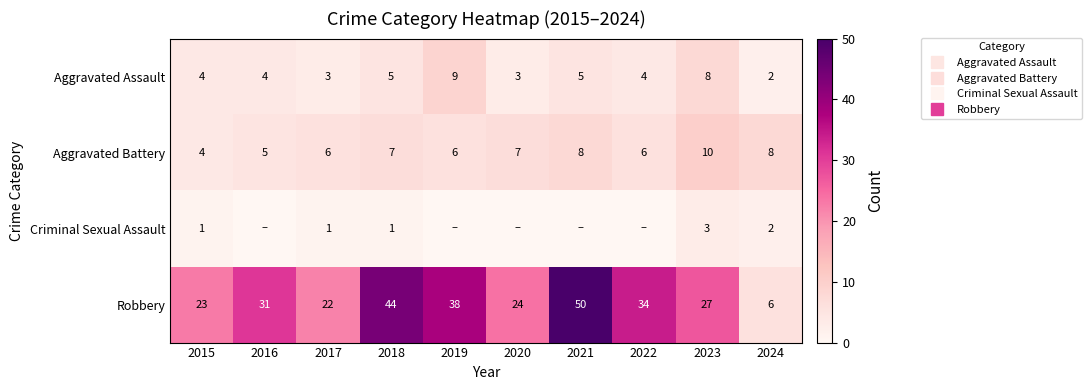

Which label corresponds to the largest value in the chart?

2021